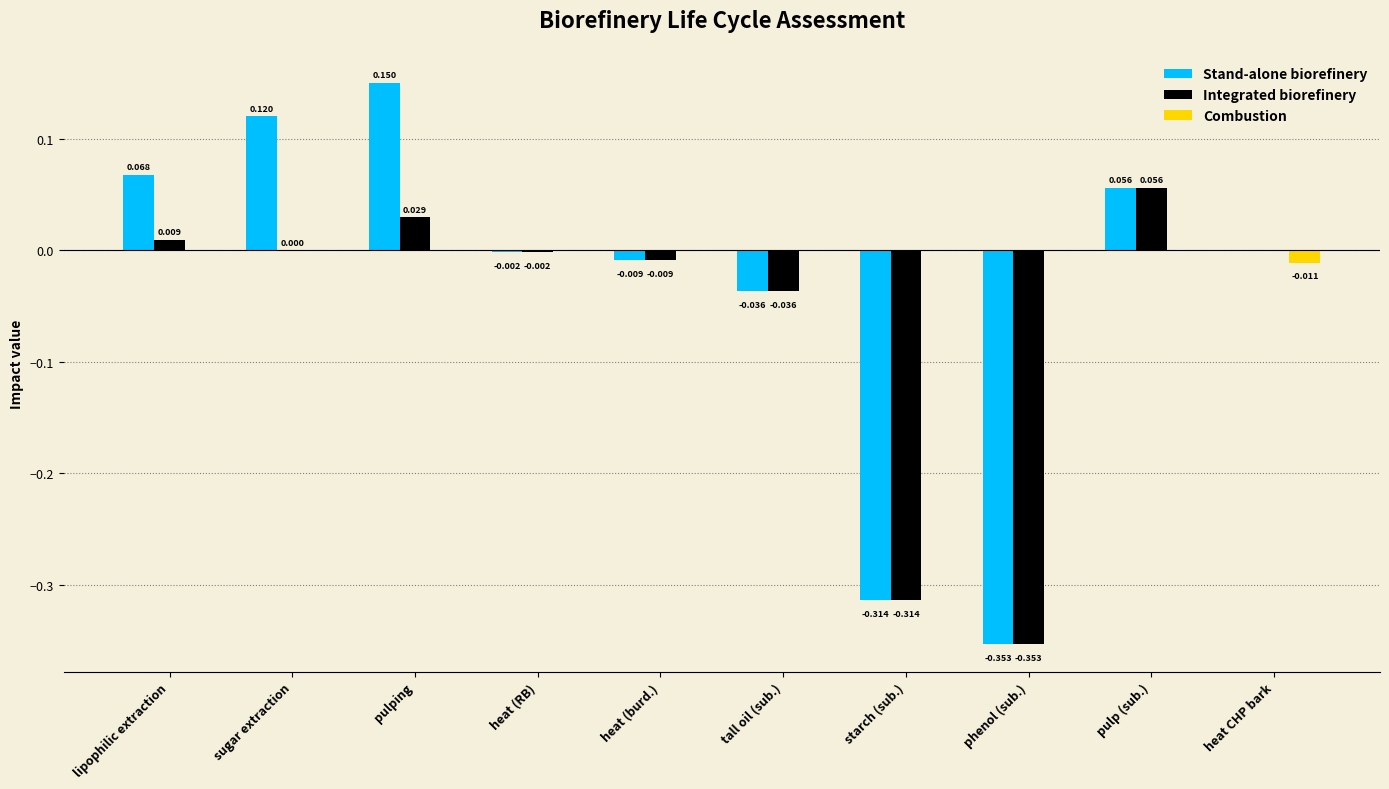

Which series changed the most between heat (RB) and heat CHP bark?

Combustion